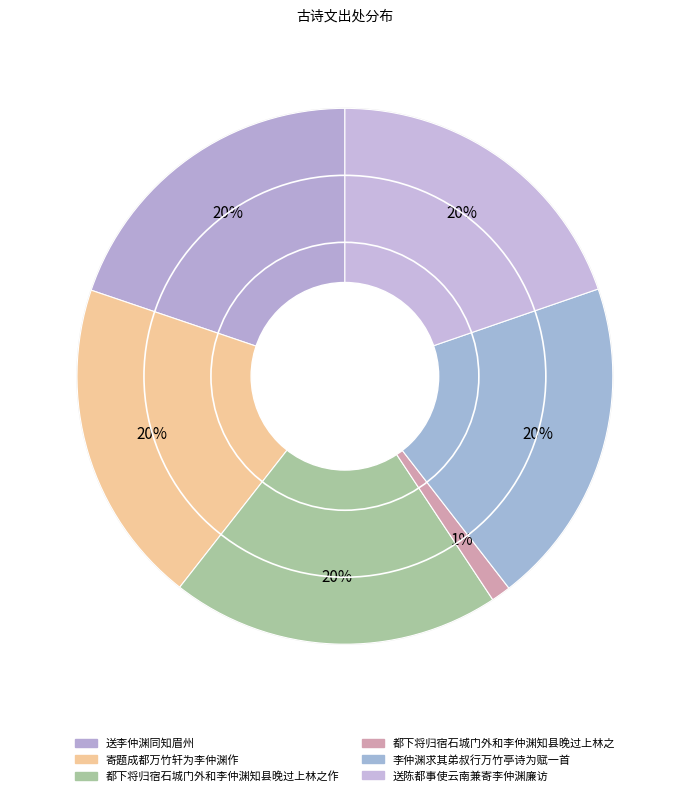

Approximately how many times larger is the value at 都下将归宿石城门外和李仲渊知县晚过上林之作 compared to 李仲渊求其弟叔行万竹亭诗为赋一首?

1.0